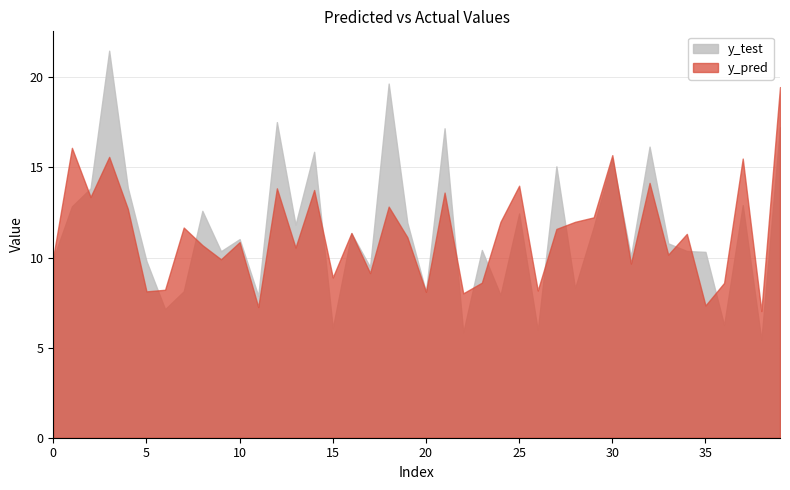

List the series in order of their peak value, lowest first.

y_pred, y_test